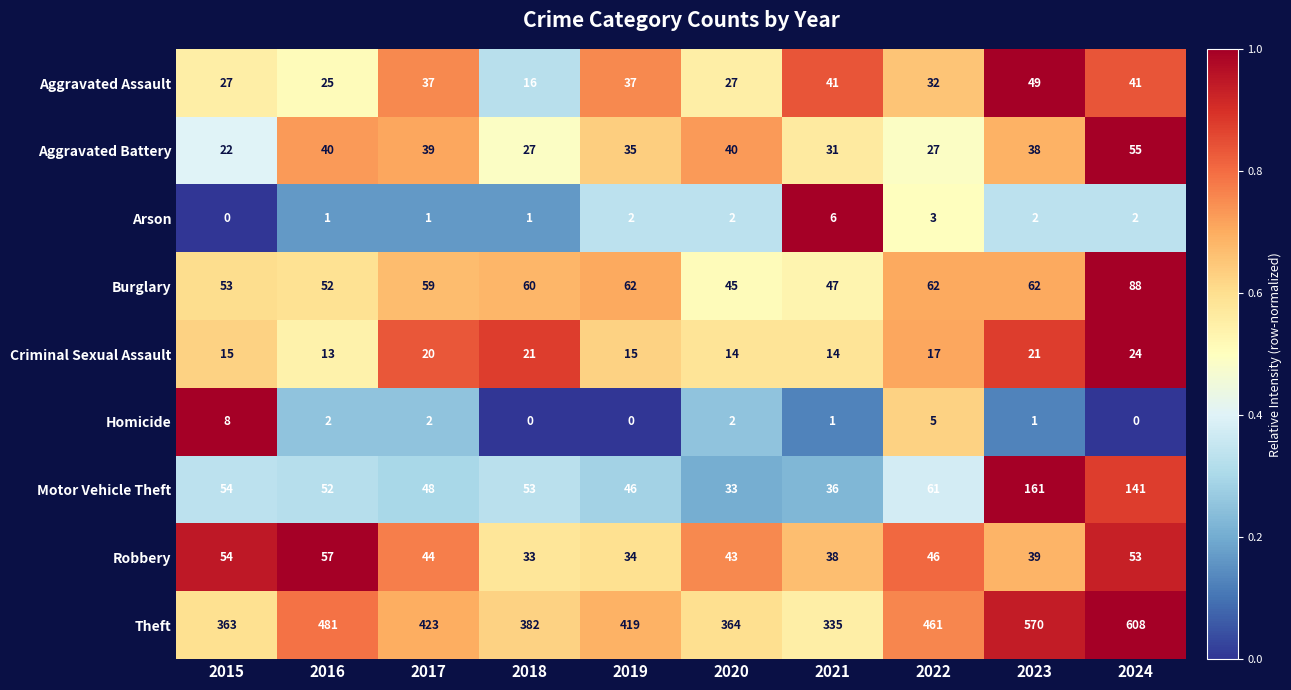

What is the spread (max minus min) of values at 2020?

362